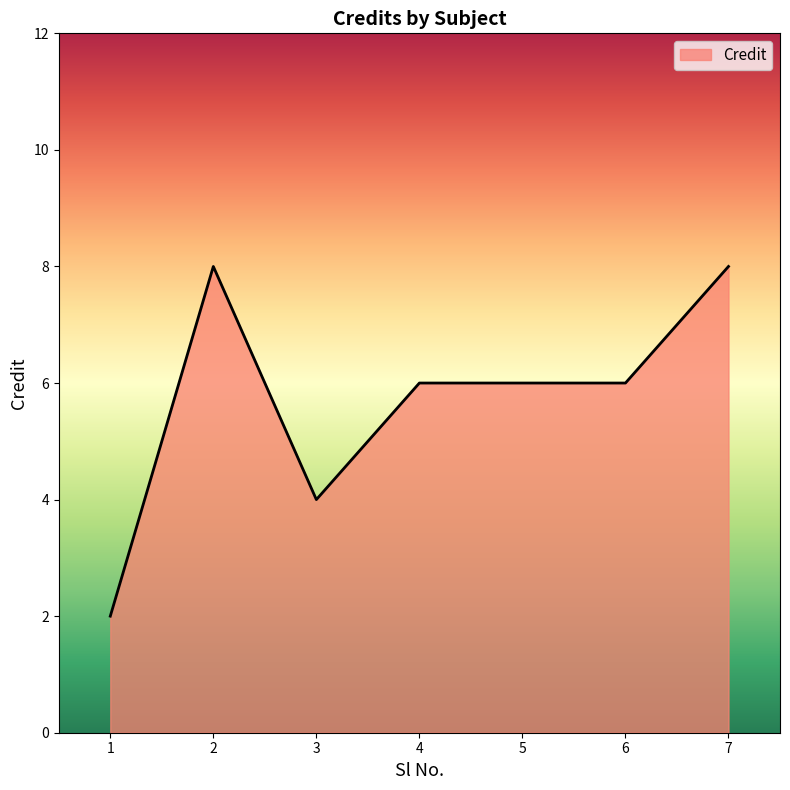

The value at 3 is 1. True or false?

False